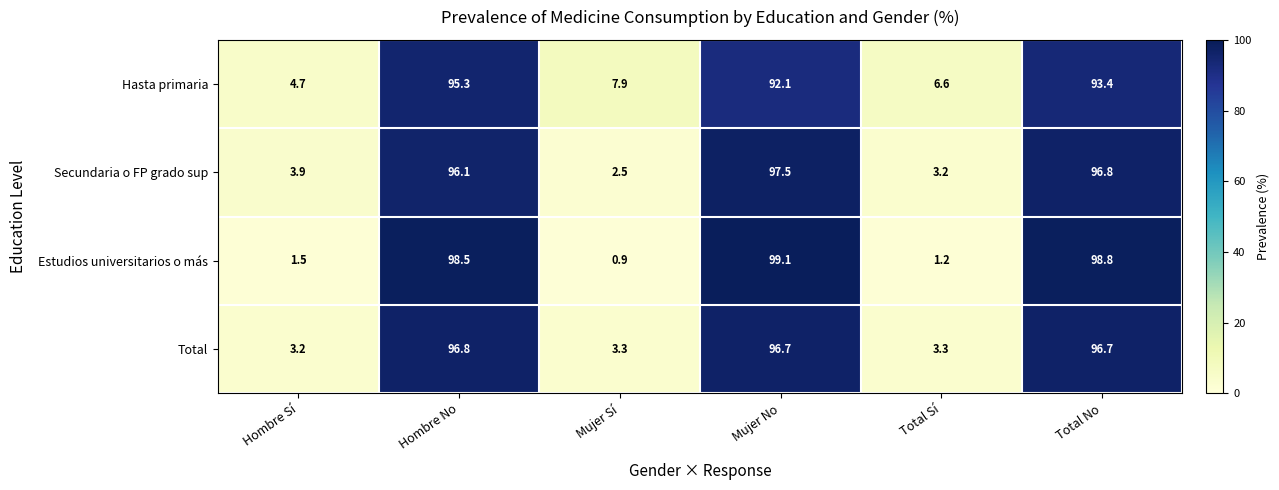

What is the total value across all series at Total No?

385.7